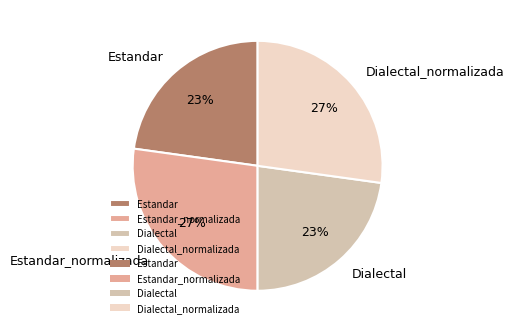

What is the ratio of the value at Estandar_normalizada to the value at Dialectal?

1.2